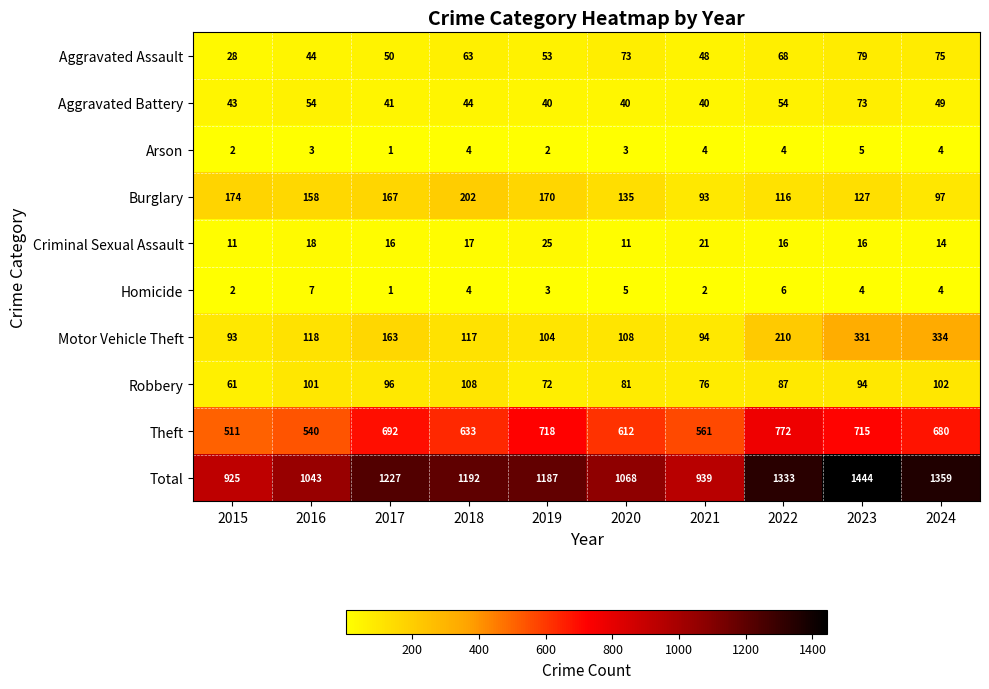

What is the total value across all series at 2017?

2454